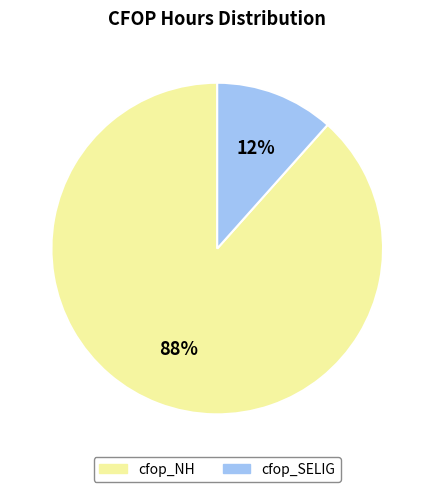

Count the number of slices in the pie.

2